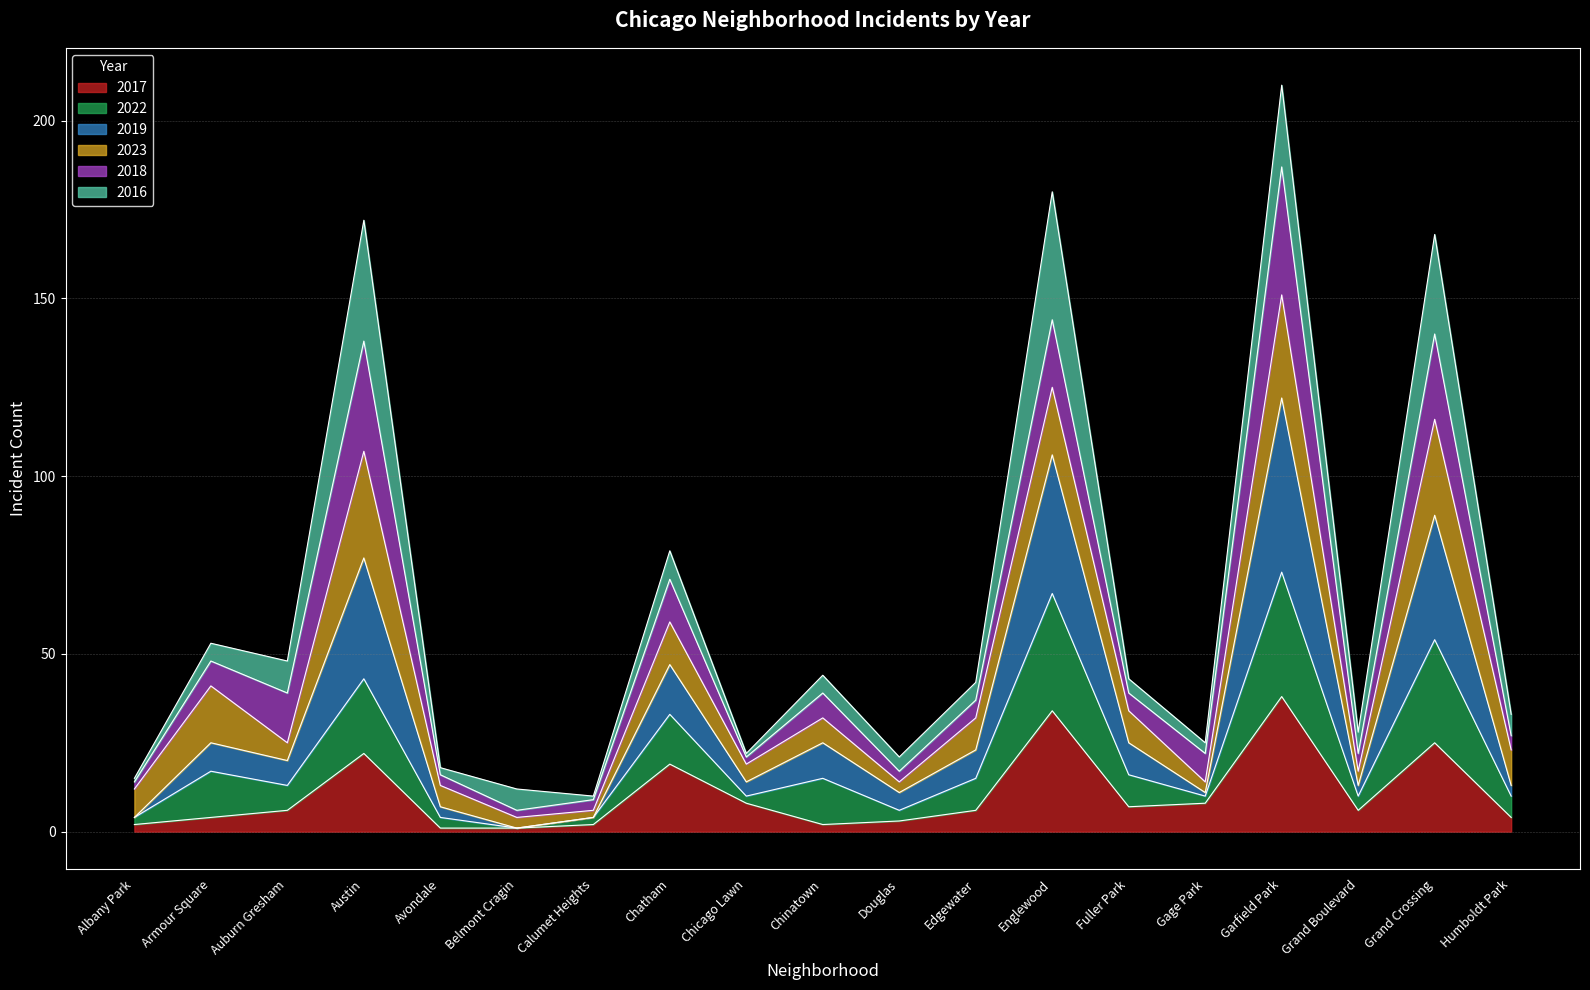

What is the total value across all series at Auburn Gresham?

48